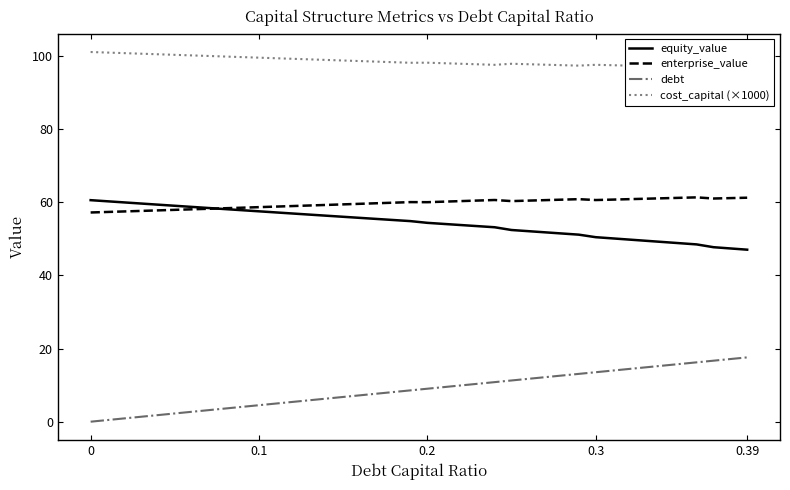

What is the sum of all cost_capital (×1000) values?

3943.0